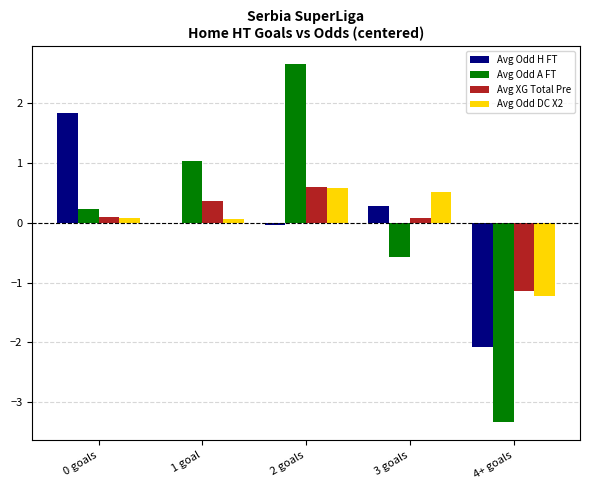

At which category is the sum across all series the highest?

2 goals